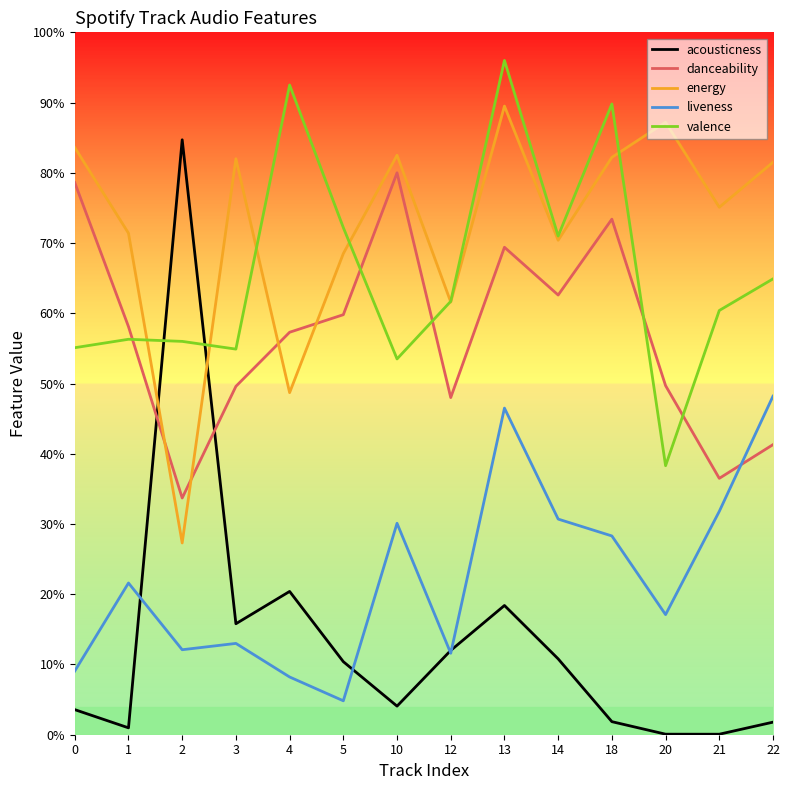

How many interior local peaks does the acousticness series have?

3